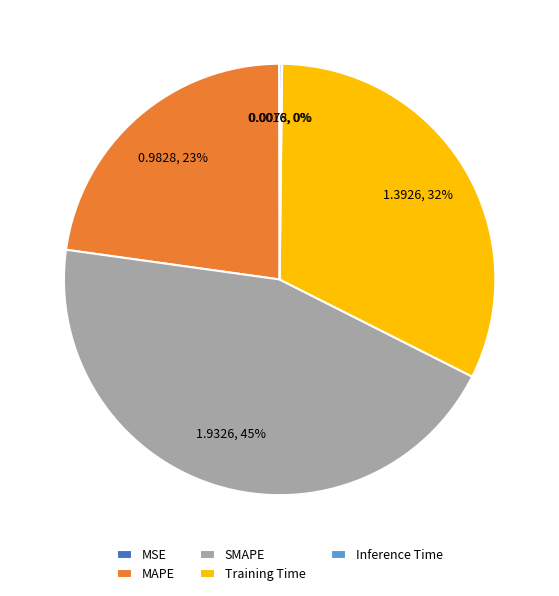

Approximately how many times larger is the value at SMAPE compared to Training Time?

1.4